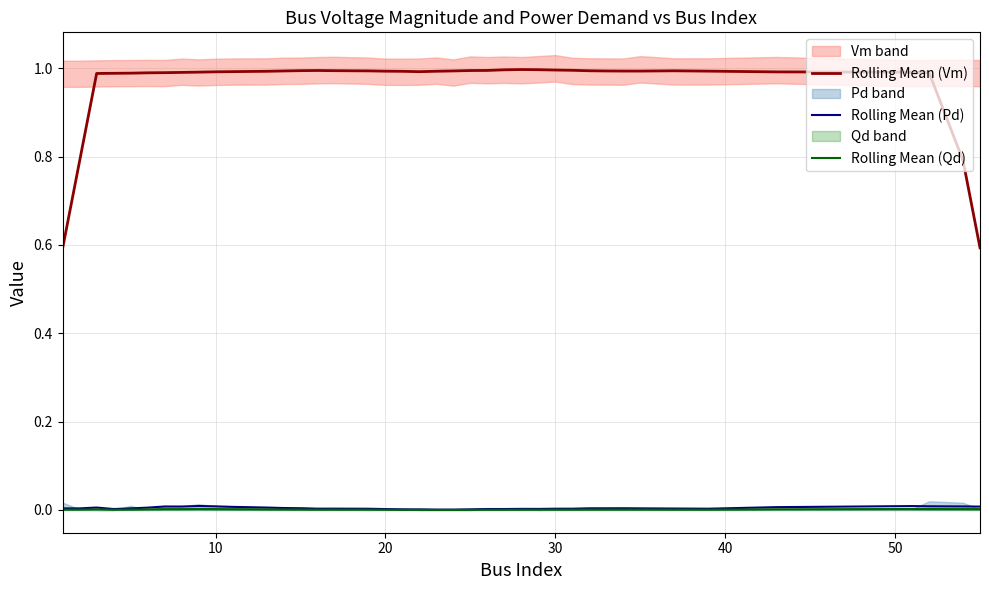

True or false: Rolling Mean (Vm) and Rolling Mean (Pd) cross at least once.

False